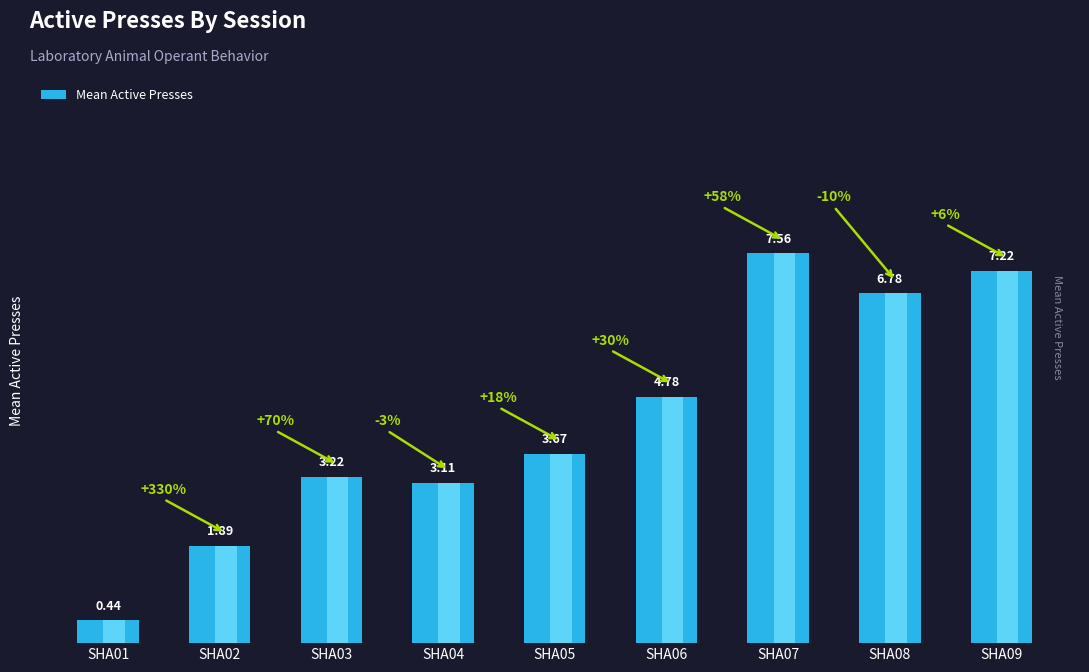

What is the difference between the values at SHA06 and SHA07?

2.8